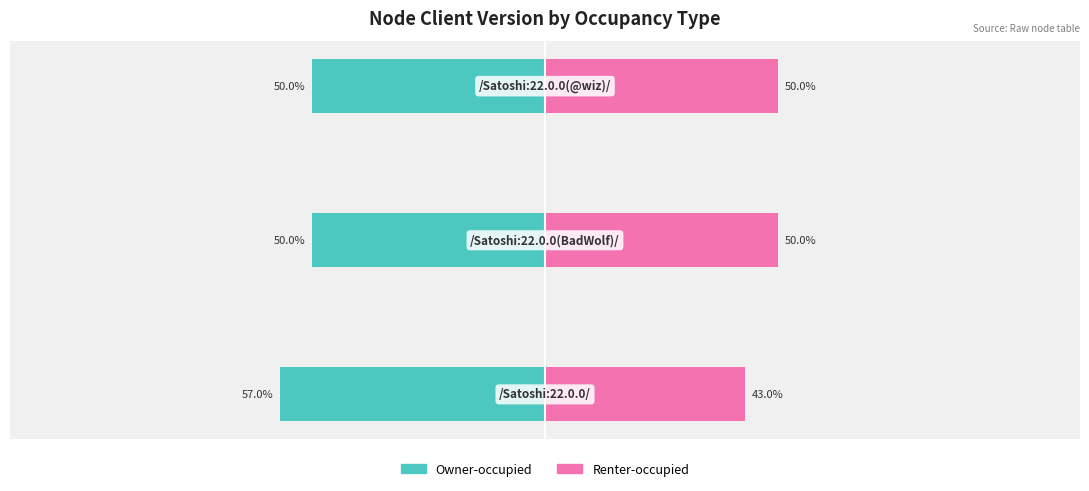

Reading left to right, extract all data points from this chart.

Owner-occupied: −150=-57.0	−100=-50.0	−50=-50.0
Renter-occupied: −150=43.0	−100=50.0	−50=50.0